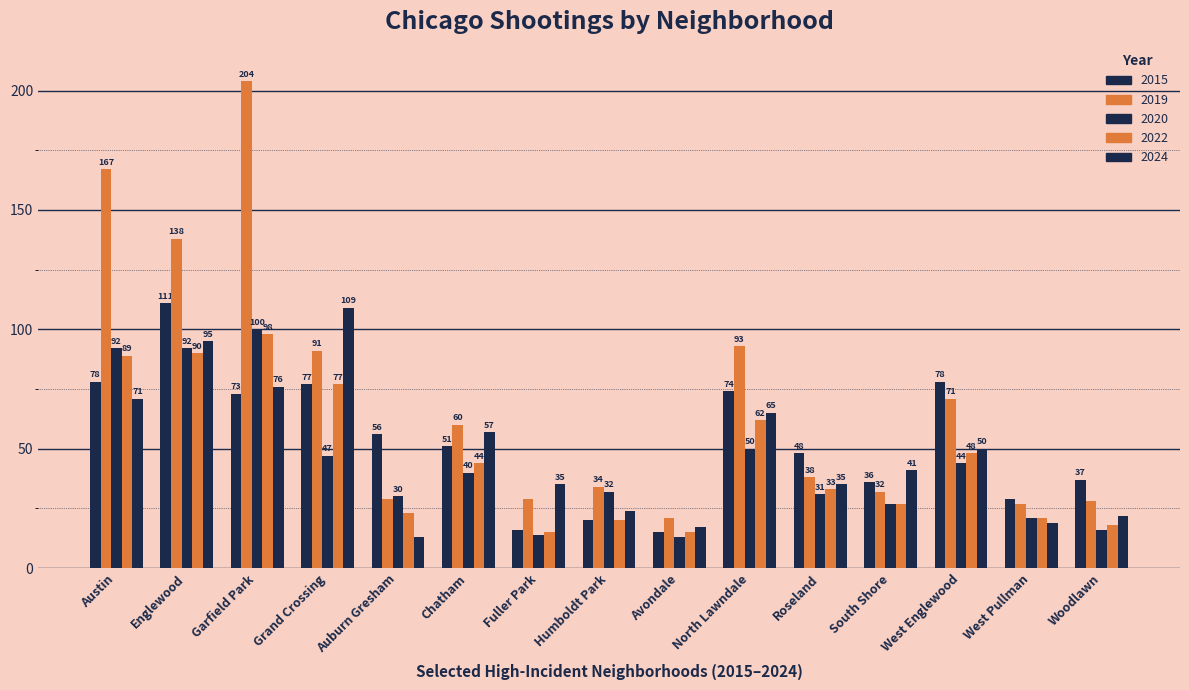

At which category does the chart reach its minimum across all series?

Avondale